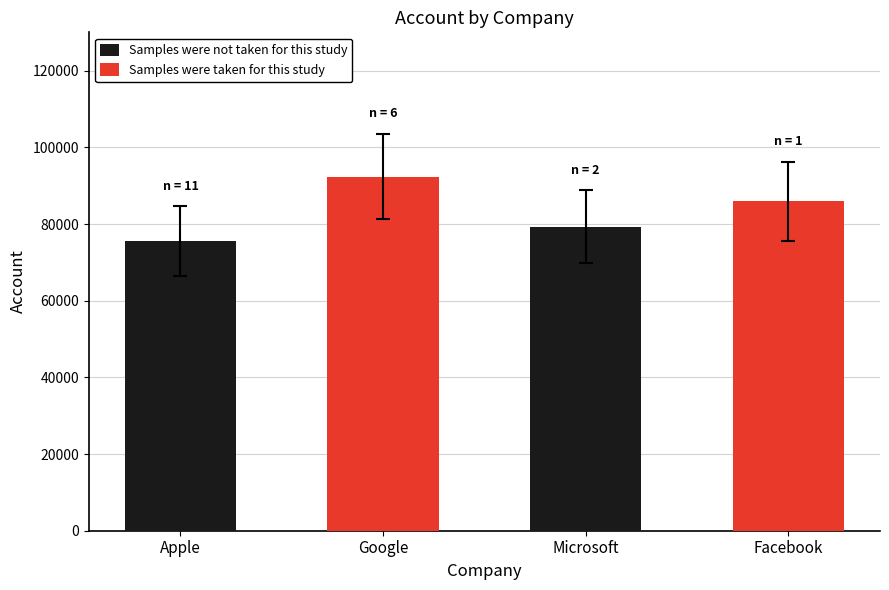

What is the approximate value of Samples were not taken for this study at Apple?

75600